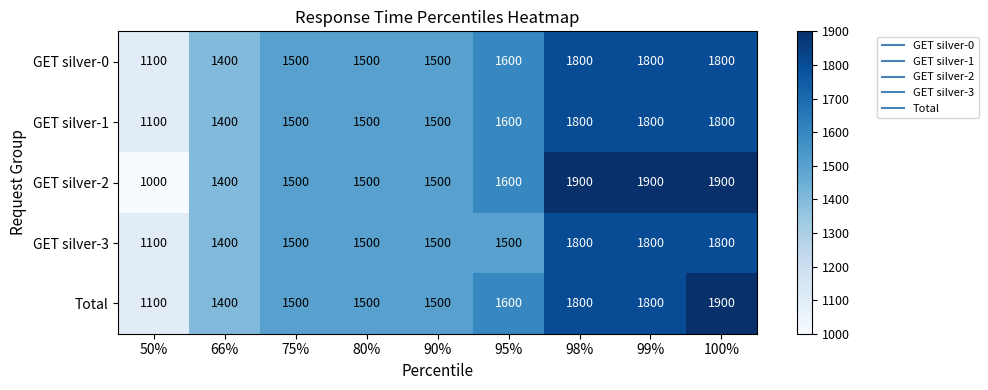

What value does the GET silver-3 series have at 80%, to the nearest 100?

1500